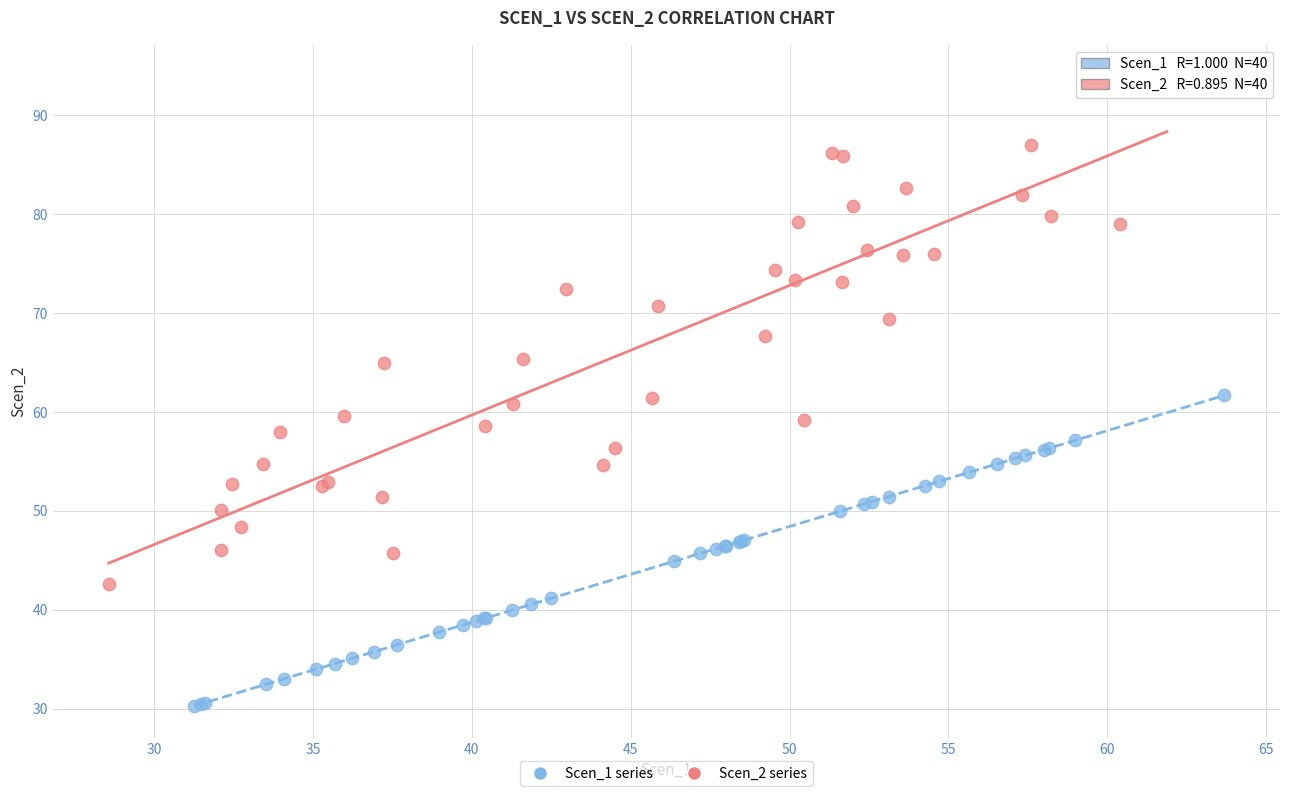

Which series contains the highest Y value?

Scen_2 series